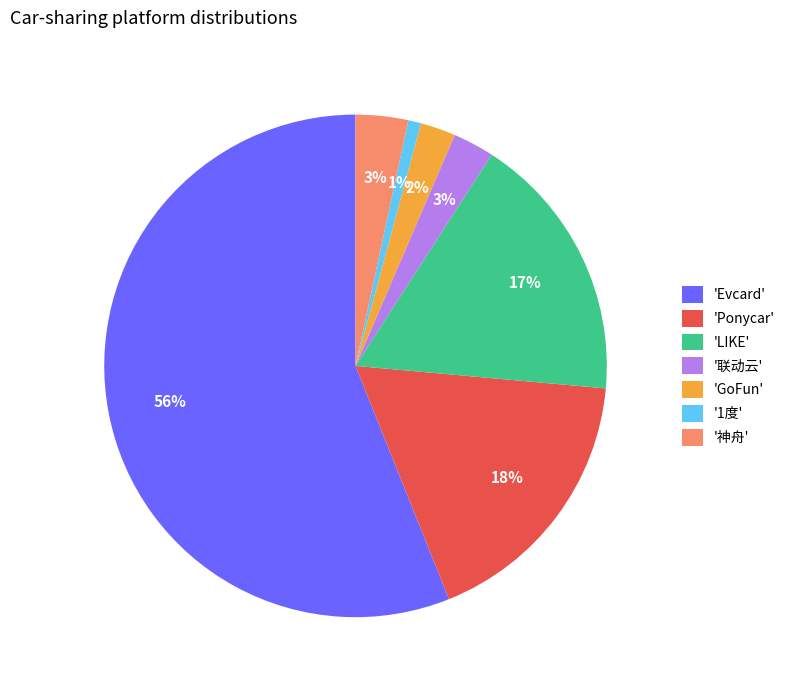

Between '1度' and 'LIKE', which is larger?

'LIKE'